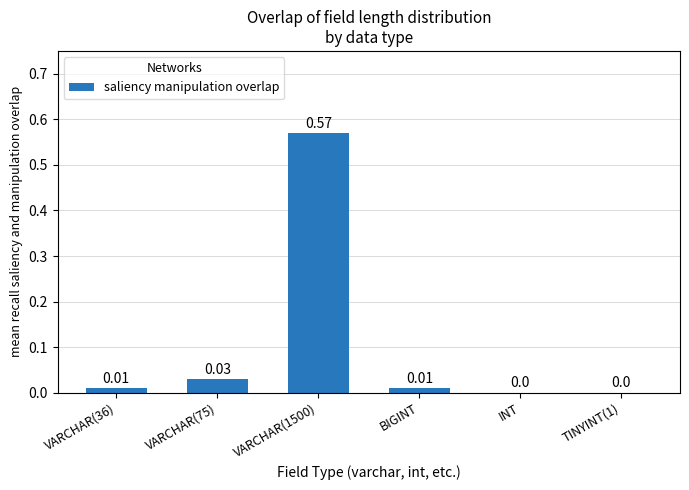

How many series are shown in this chart?

1